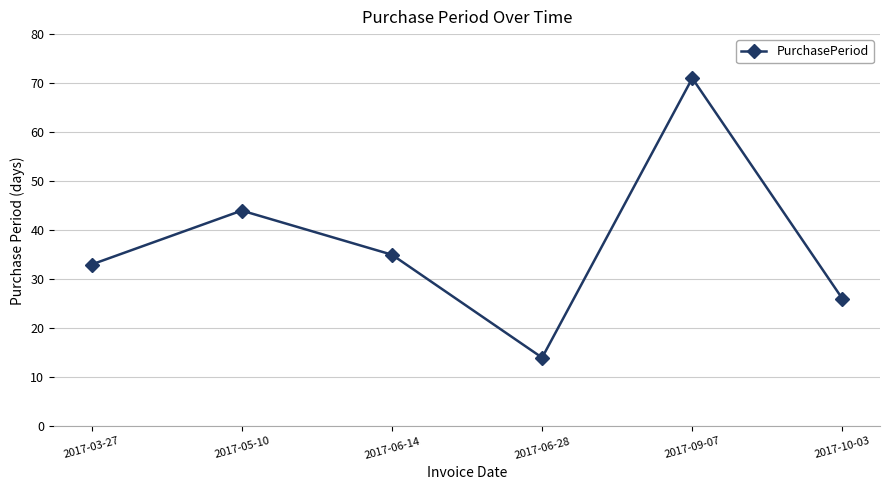

What is the ratio of the value at 2017-10-03 to the value at 2017-06-14?

0.7